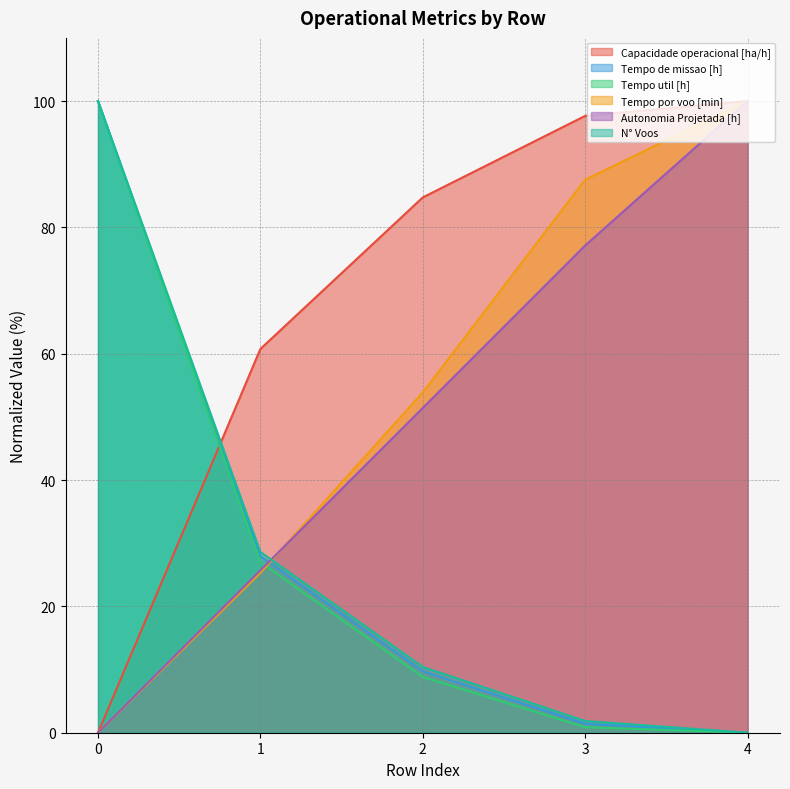

Reading left to right, list all the values displayed in this chart.

Capacidade operacional [ha/h]: 0.0	60.8	84.7	97.7	100.0
Tempo de missao [h]: 100.0	27.9	9.7	1.4	0.0
Tempo util [h]: 100.0	27.0	8.8	0.9	0.0
Tempo por voo [min]: 0.0	25.3	53.9	87.6	100.0
Autonomia Projetada [h]: 0.0	25.7	51.4	77.1	100.0
N° Voos: 100.0	28.6	10.4	1.9	0.0